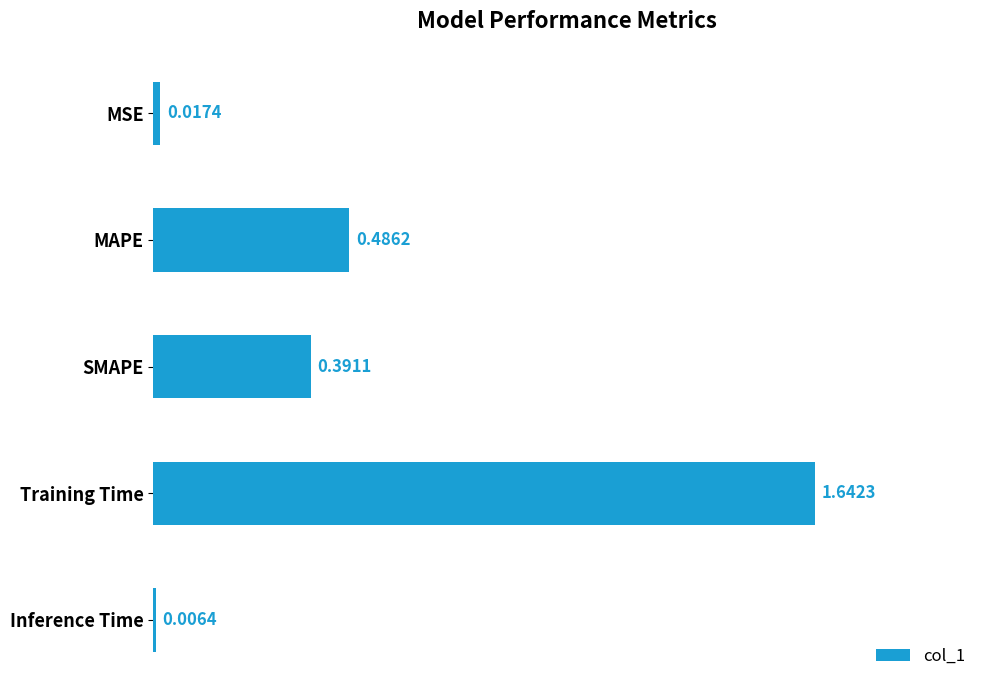

What is the label of the 2nd bar from the top?

MAPE